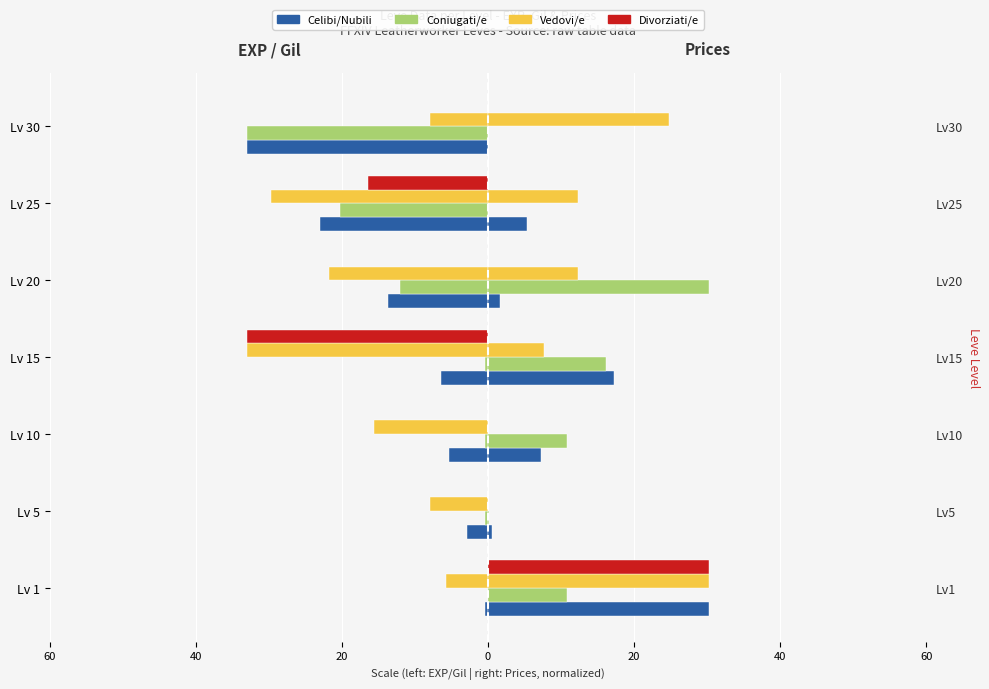

How many categories are shown in the chart?

7